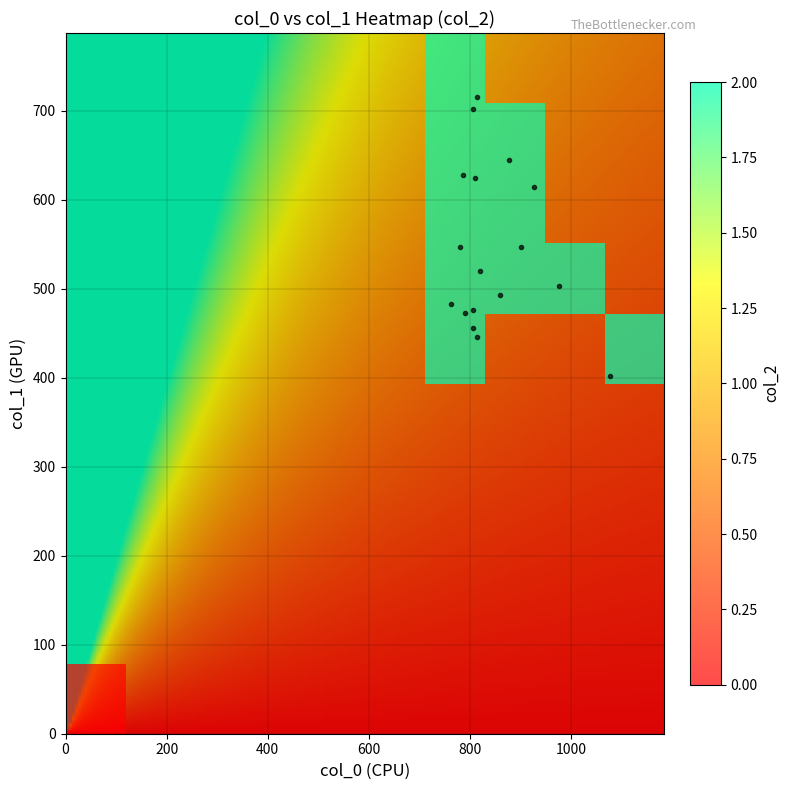

Which series changed the most between 3 and 12?

col_0